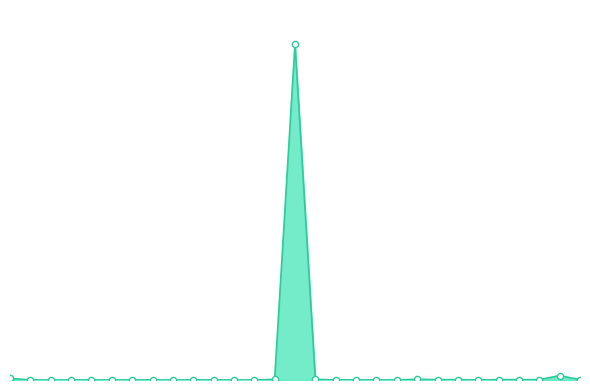

Does the chart have visible grid lines?

No